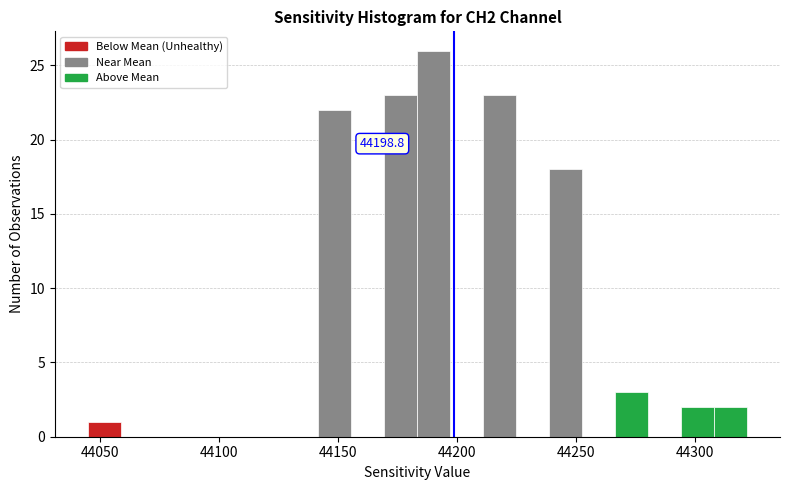

Around what value on the x-axis is the tallest bar? Give the approximate position of its centre, as read against the axis.

44190